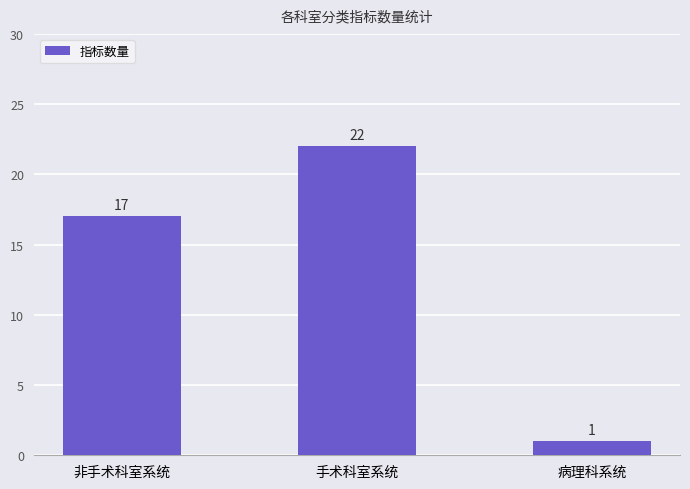

At which label is the value closest to 11?

非手术科室系统